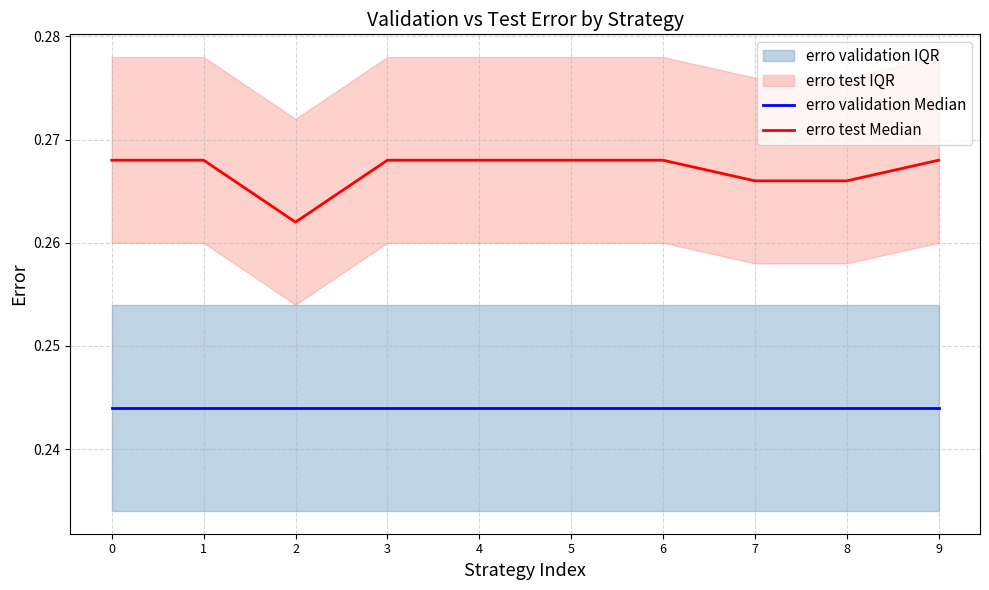

Which series has the largest total across all categories?

erro test Median